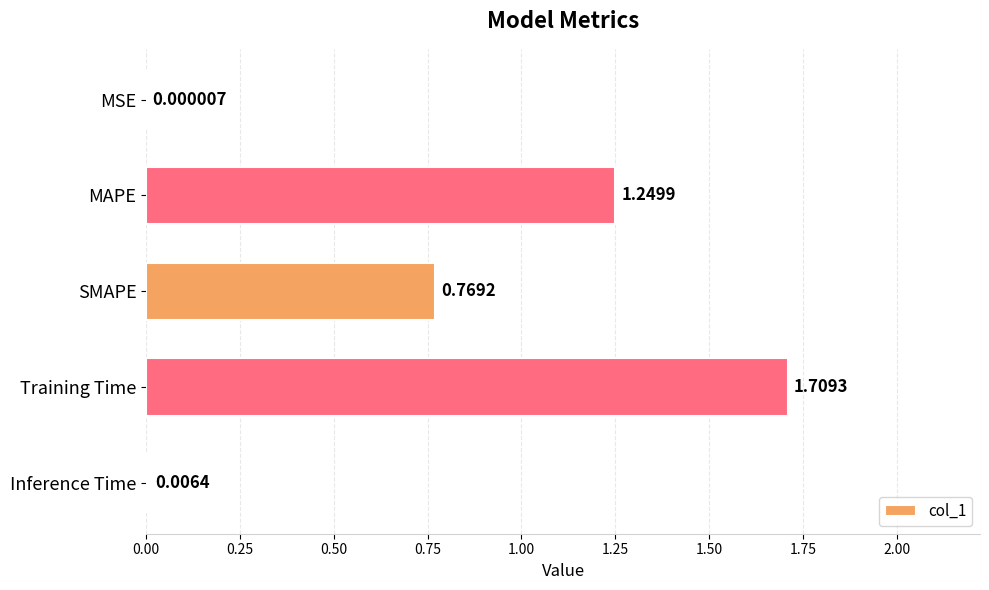

What is the change in value from MSE to MAPE?

+1.2